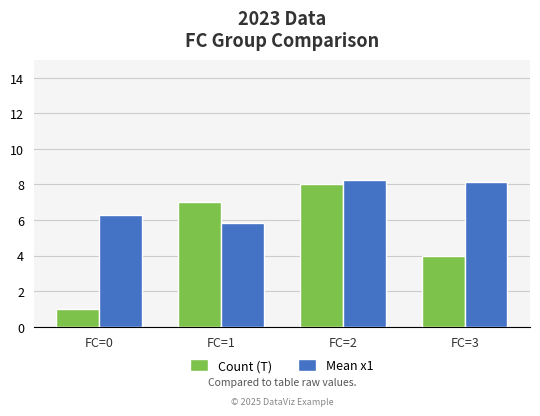

Which series has the widest spread of values?

Count (T)